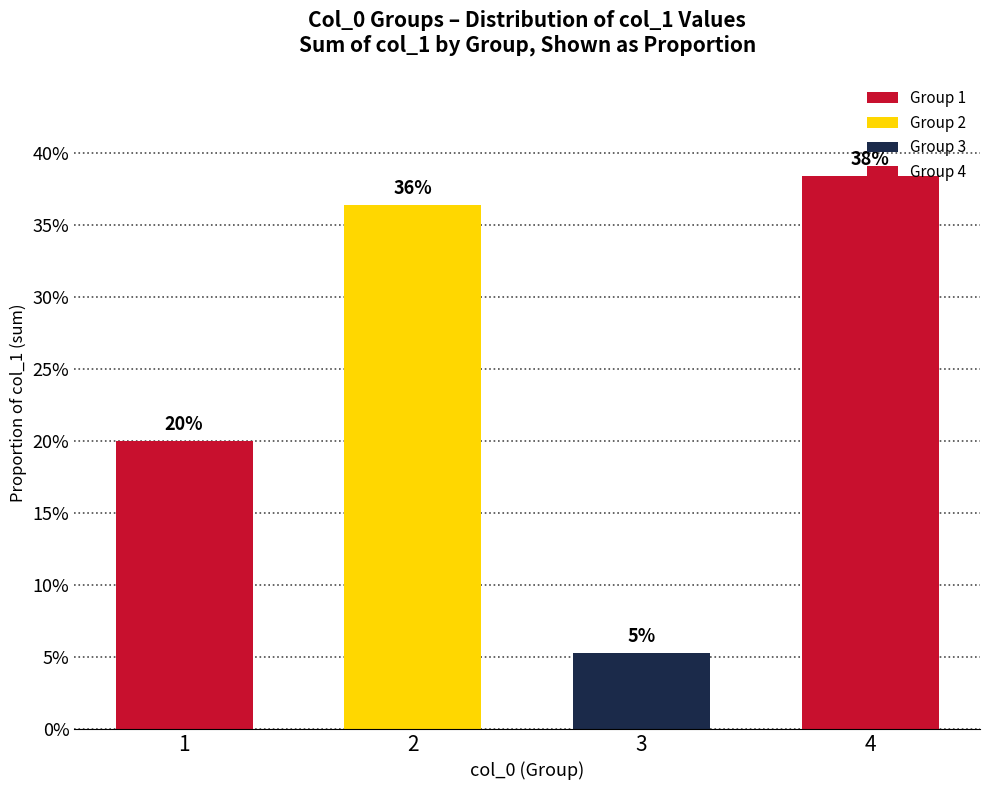

What is the sum of the values at 3 and 1?

0.3